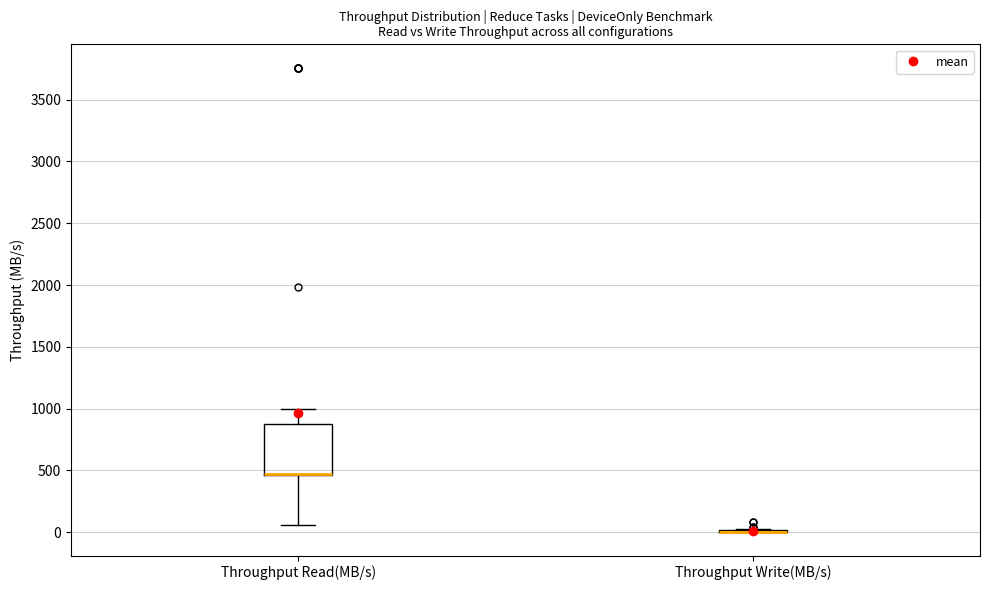

Reading left to right, read every box against the y-axis: the position of its median line, the range the box covers, and the ends of its whiskers. The values are not printed on the chart, so give them approximately, as read against the axis.

Throughput Read(MB/s): median 450 (drawn on the box's lower edge), box 450 to 850, whiskers 50 to 1000
Throughput Write(MB/s): box collapsed to a line at 0, whiskers 0 to 0